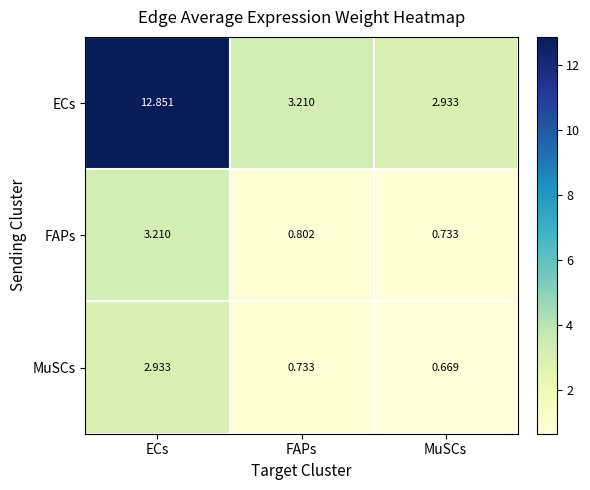

At which label does FAPs reach its minimum?

MuSCs